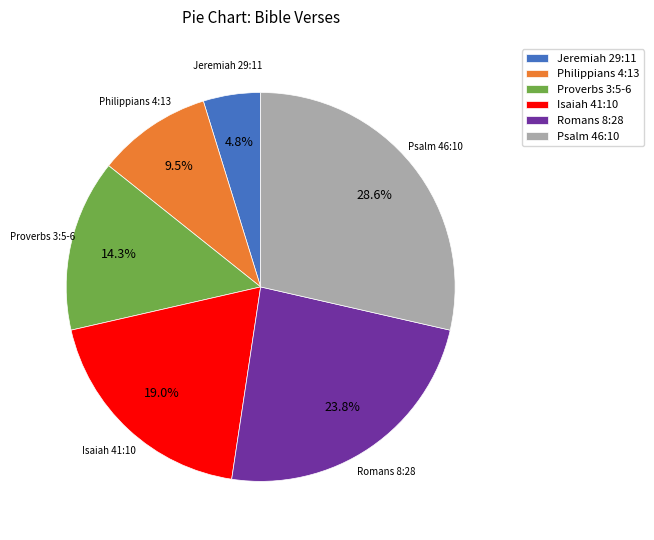

Which has a higher value, Psalm 46:10 or Proverbs 3:5-6?

Psalm 46:10